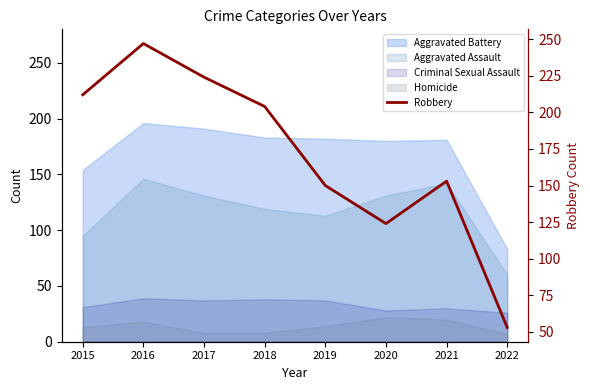

What is the difference between the values at 2020 and 2015?

88